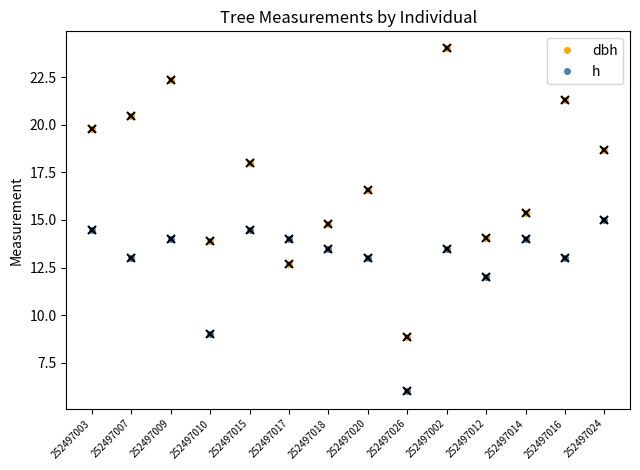

What is the average value of the dbh series?

17.2